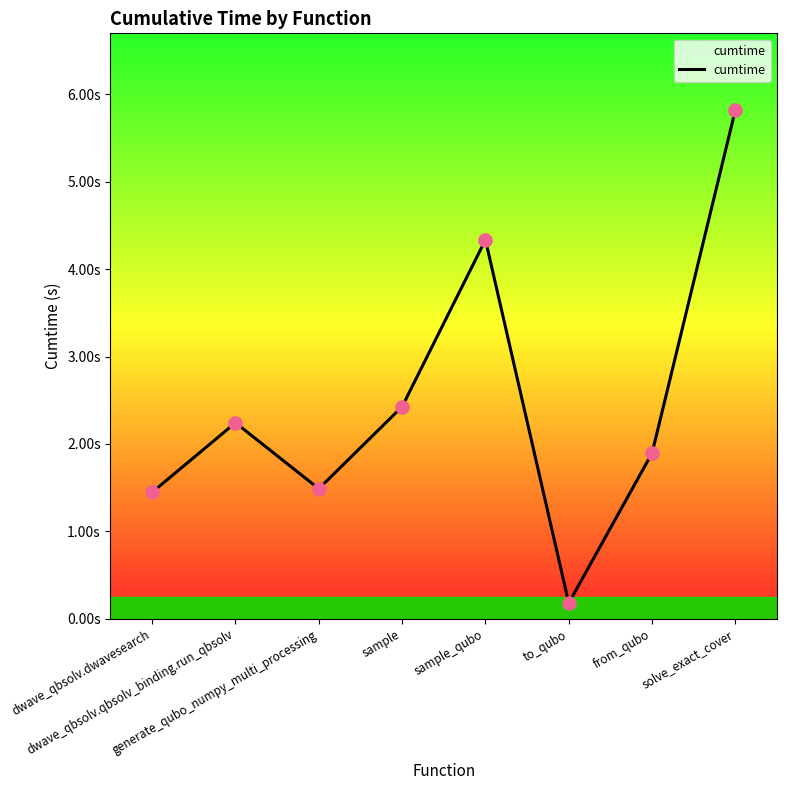

Between solve_exact_cover and dwave_qbsolv.qbsolv_binding.run_qbsolv, which is larger?

solve_exact_cover